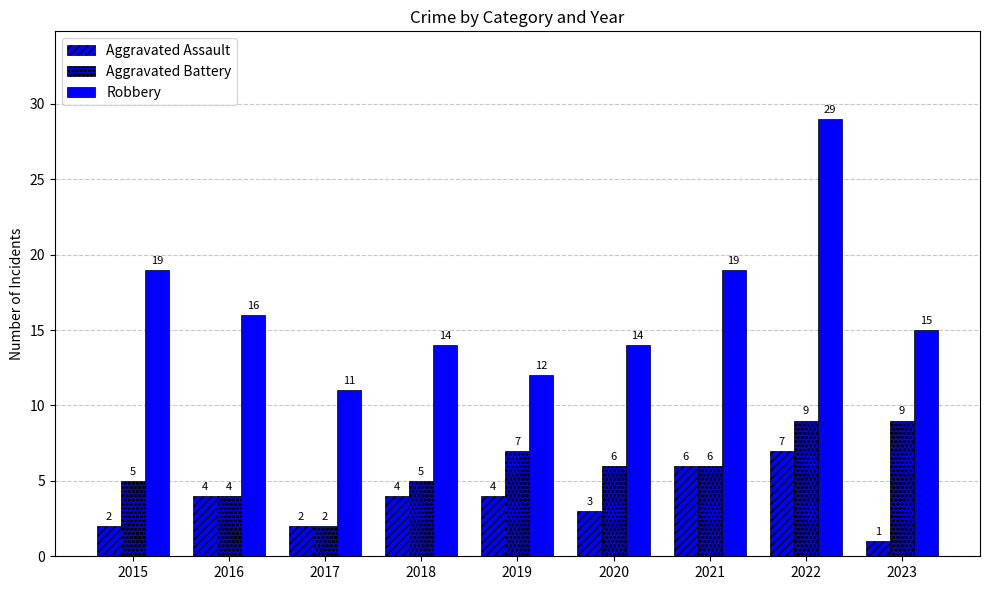

True or false: Aggravated Battery has a value of 2 at 2016.

False